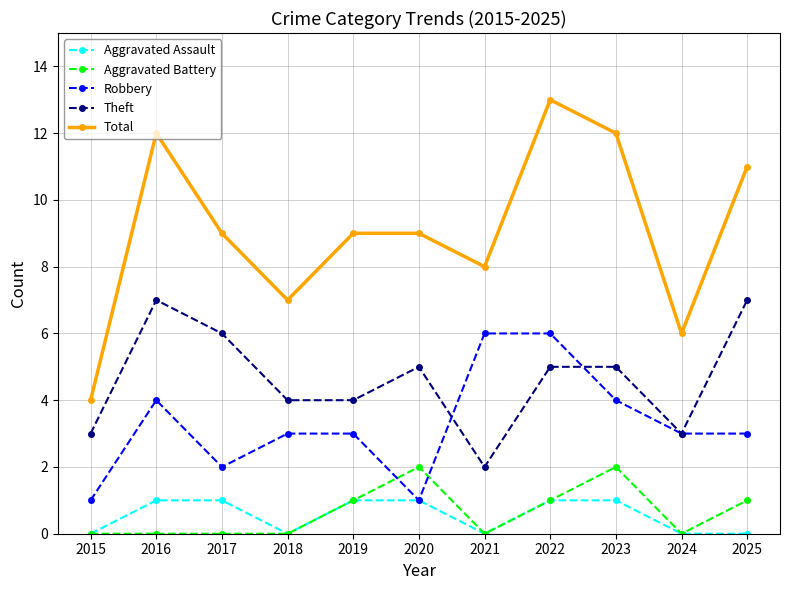

What is the difference between the second highest and minimum values in the Aggravated Assault series?

1